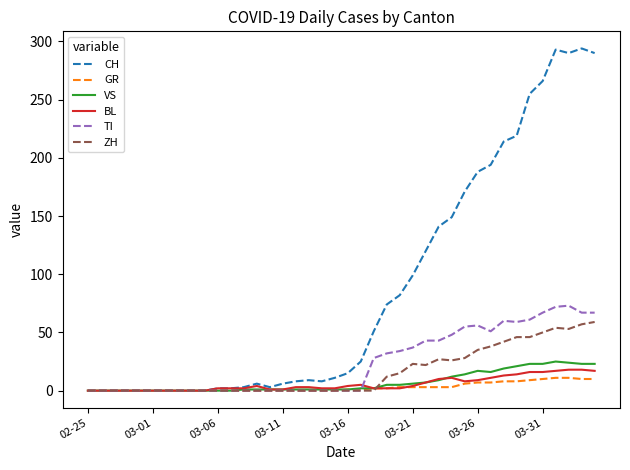

What is the average value of the VS series?

7